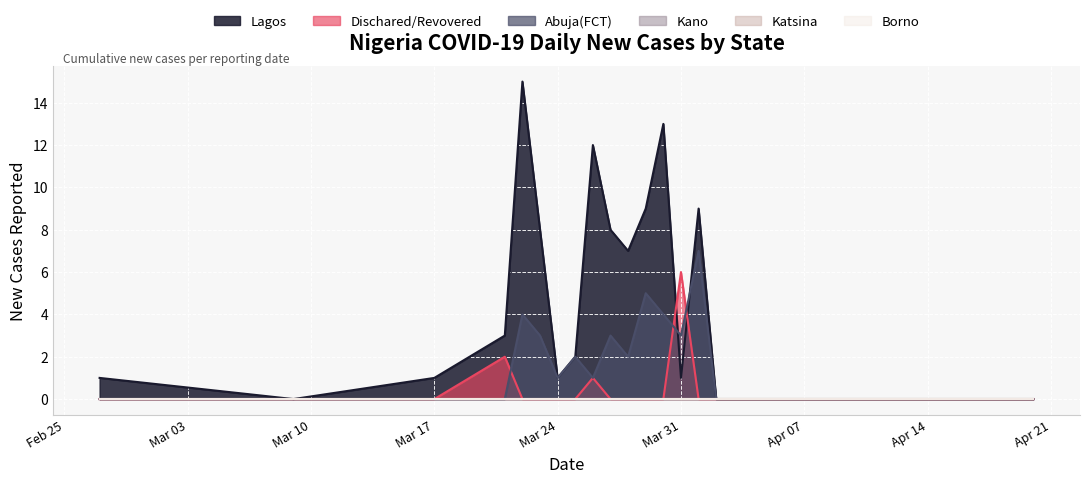

Does the chart display data point markers on the line(s)?

No